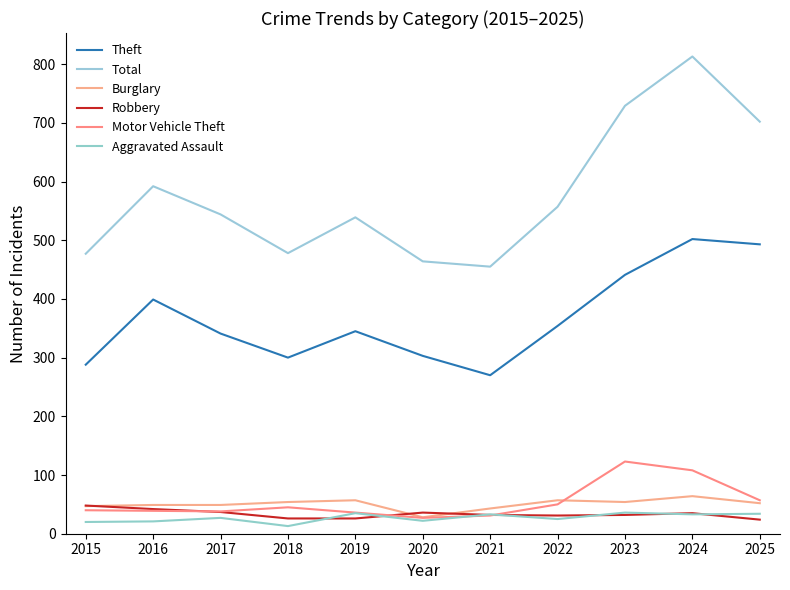

How many lines are shown in the chart?

6